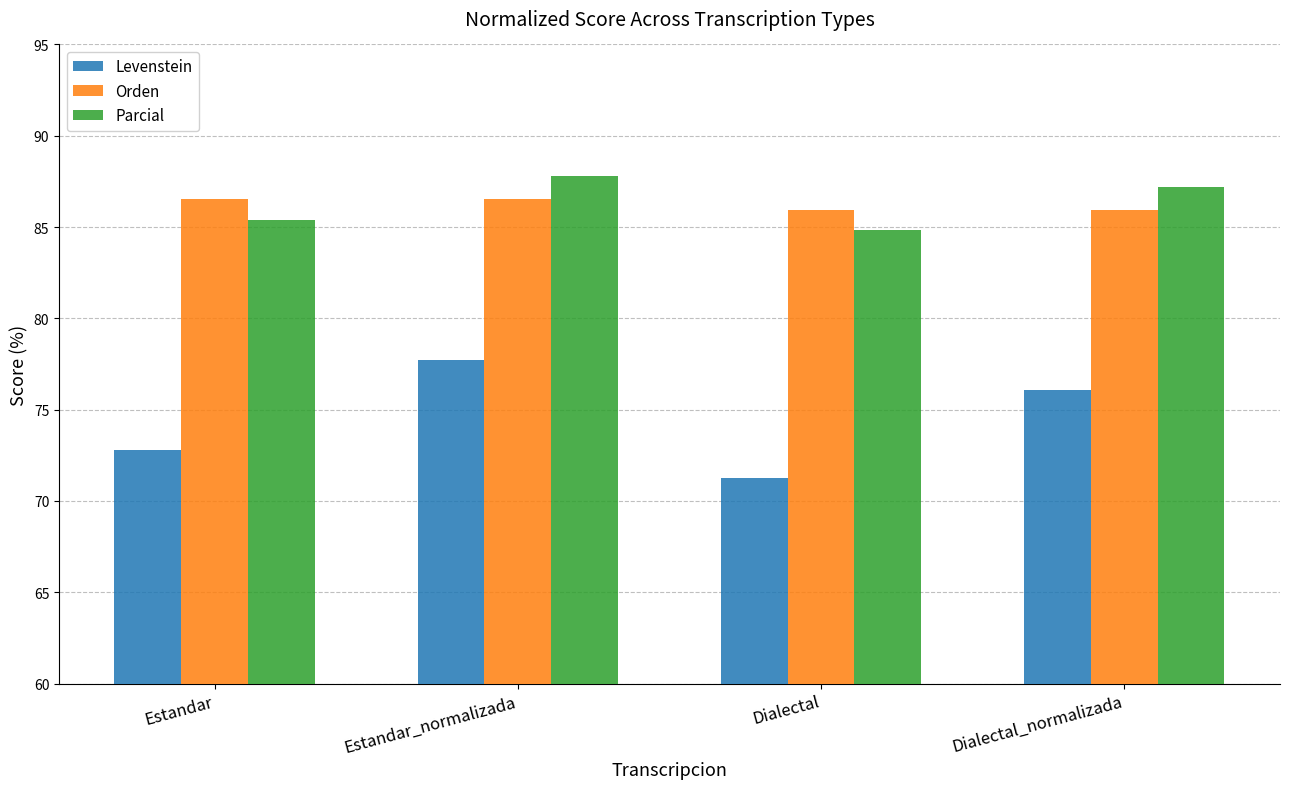

Reading right to left, what are all the values shown in this chart?

Levenstein: Dialectal_normalizada=76.1	Dialectal=71.2	Estandar_normalizada=77.7	Estandar=72.8
Orden: Dialectal_normalizada=85.9	Dialectal=85.9	Estandar_normalizada=86.6	Estandar=86.6
Parcial: Dialectal_normalizada=87.2	Dialectal=84.8	Estandar_normalizada=87.8	Estandar=85.4